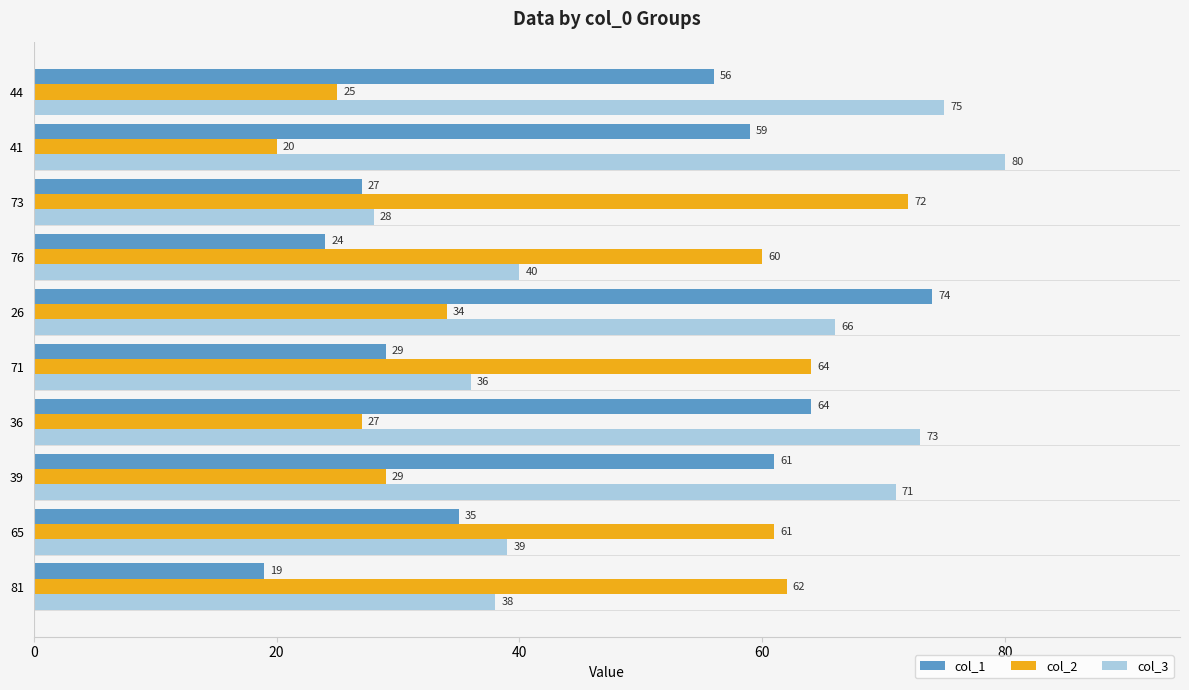

Which series has the largest range (max minus min)?

col_1